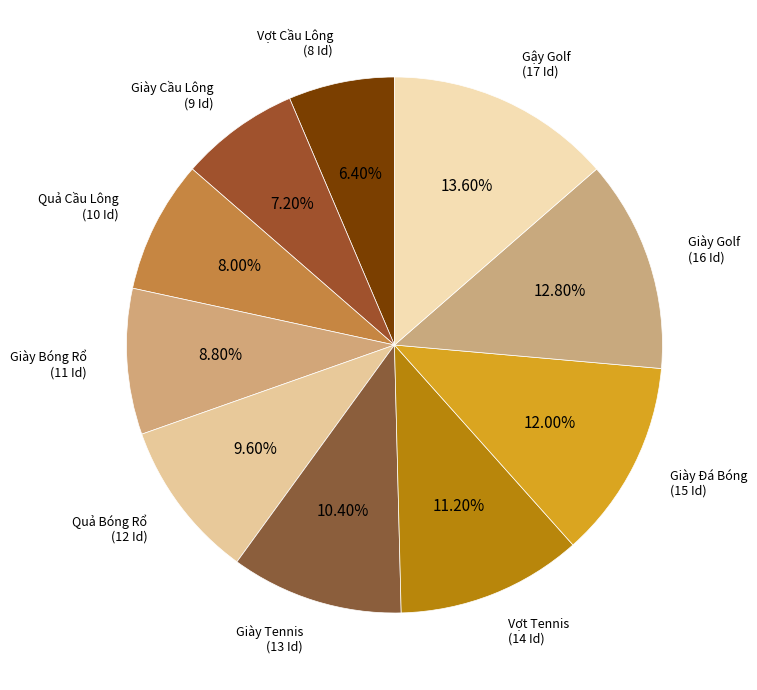

How many slices are in this pie chart?

10